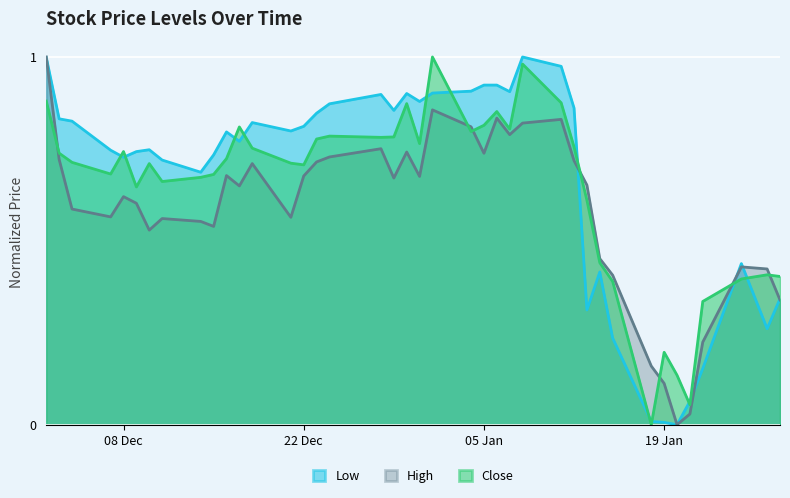

Rank the series at 08 Dec from highest to lowest value.

Close, Low, High